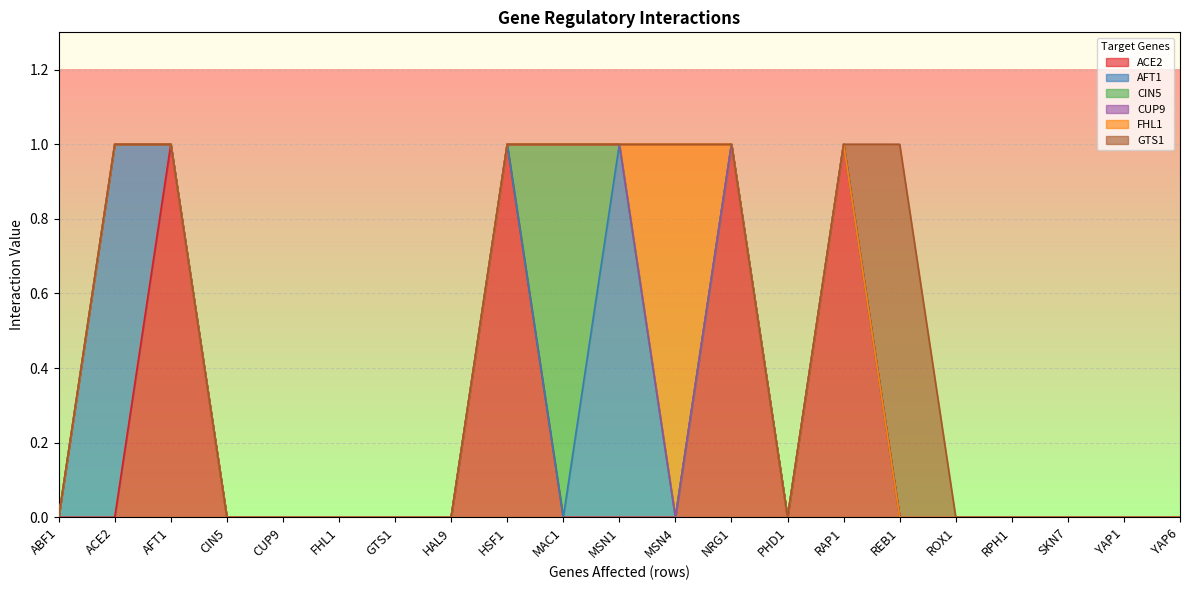

How many positive values does the GTS1 series have?

1